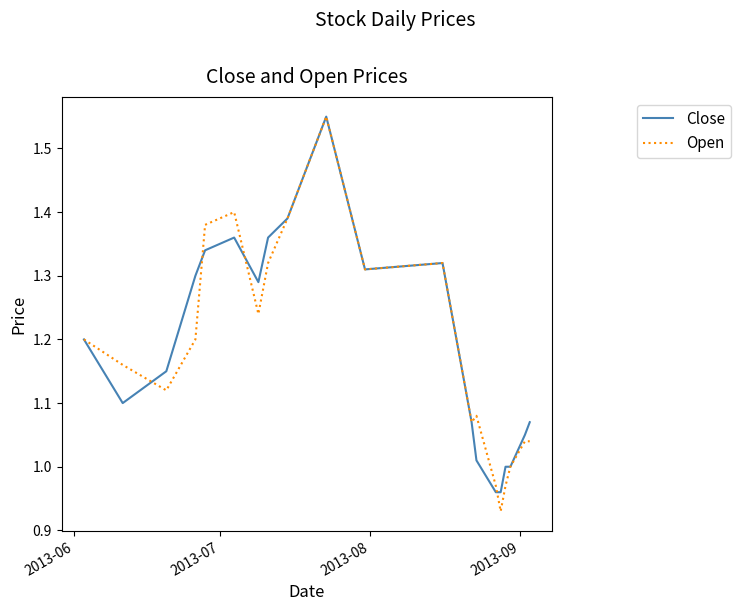

Which series ends up on top after the final intersection of Close and Open?

Close